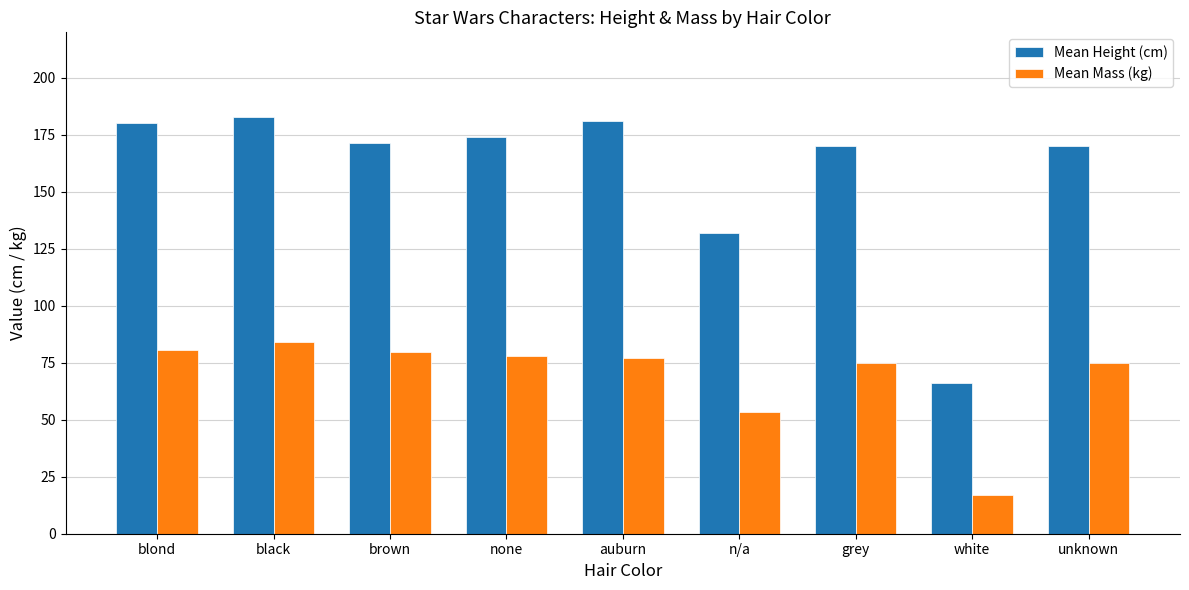

Is the value of Mean Height (cm) at brown greater than the value of Mean Mass (kg) at none?

Yes